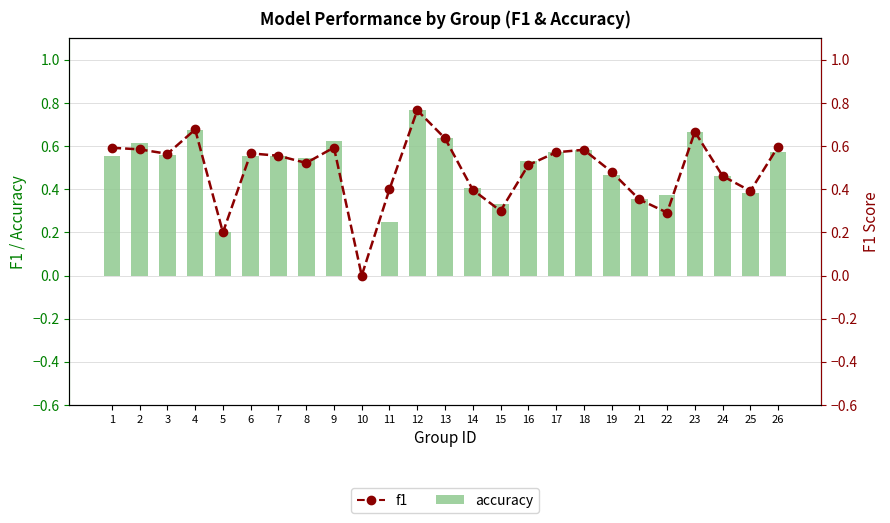

What value does the accuracy series have at 1?

0.6